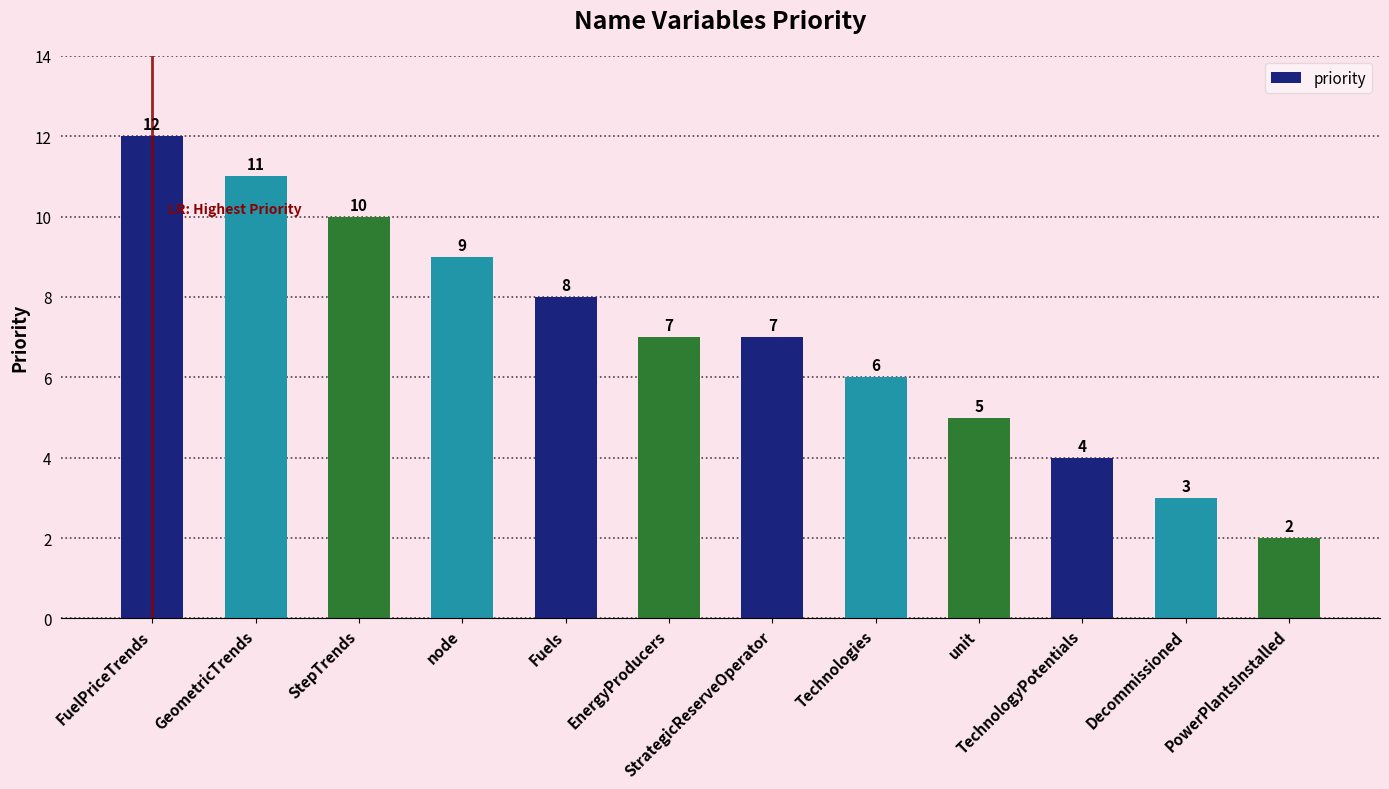

Is it true that the value at TechnologyPotentials is 6?

False